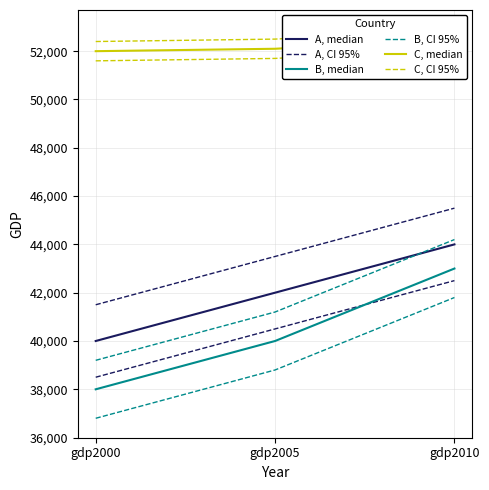

The B, CI 95% series shows 65229 at gdp2000. True or false?

False